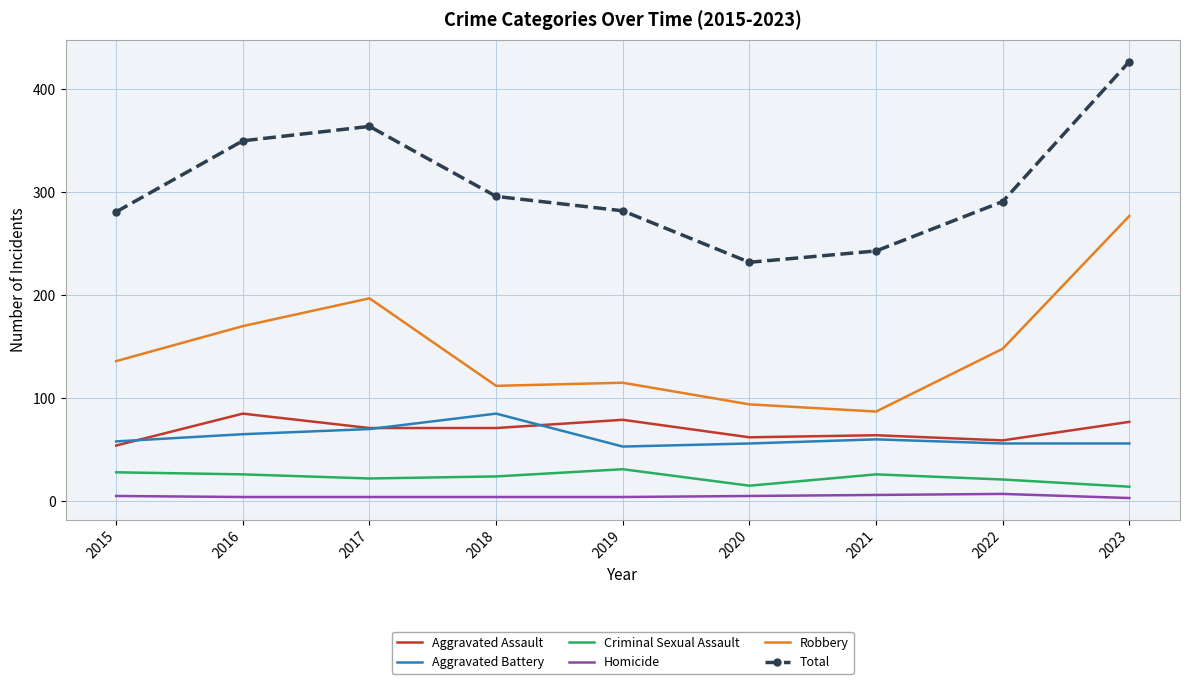

True or false: Criminal Sexual Assault and Homicide cross at least once.

False